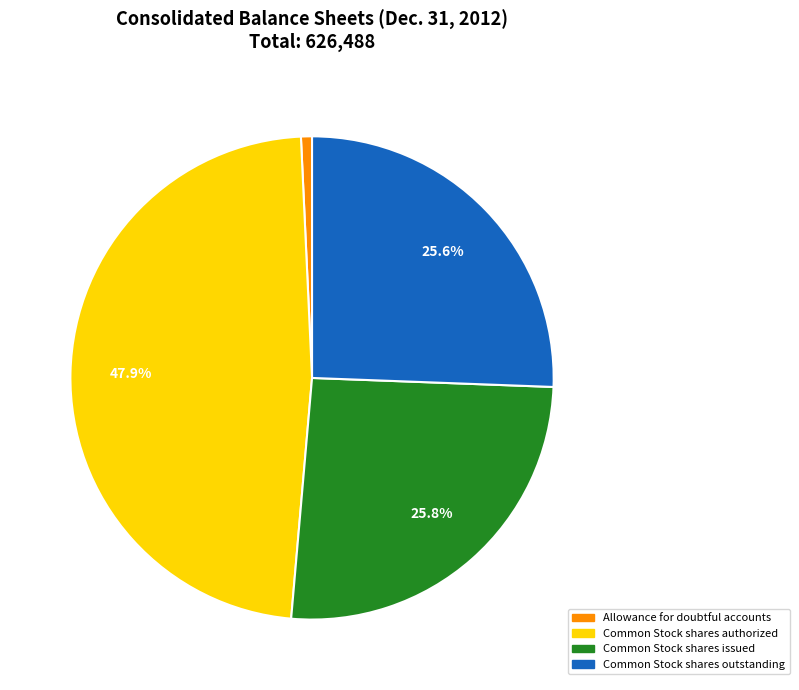

Count the number of slices in the pie.

4